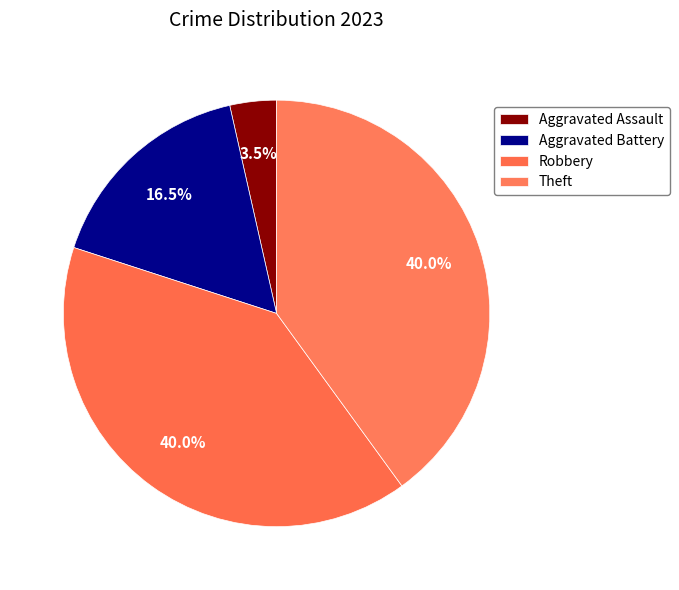

Does Theft represent more than half of the total?

No